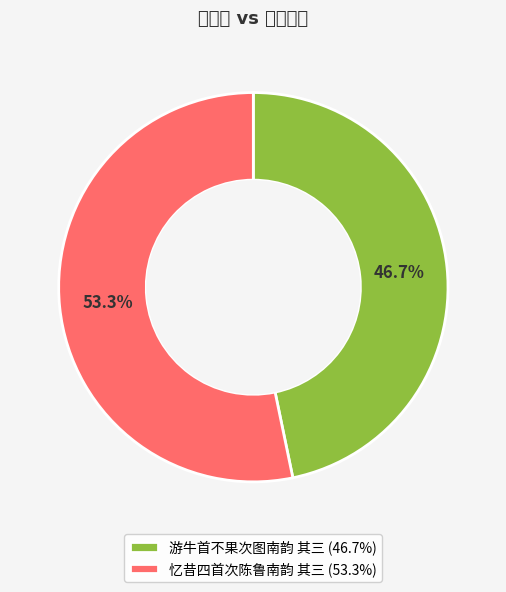

What is the ratio of the value at 游牛首不果次图南韵 其三 to the value at 忆昔四首次陈鲁南韵 其三?

0.9